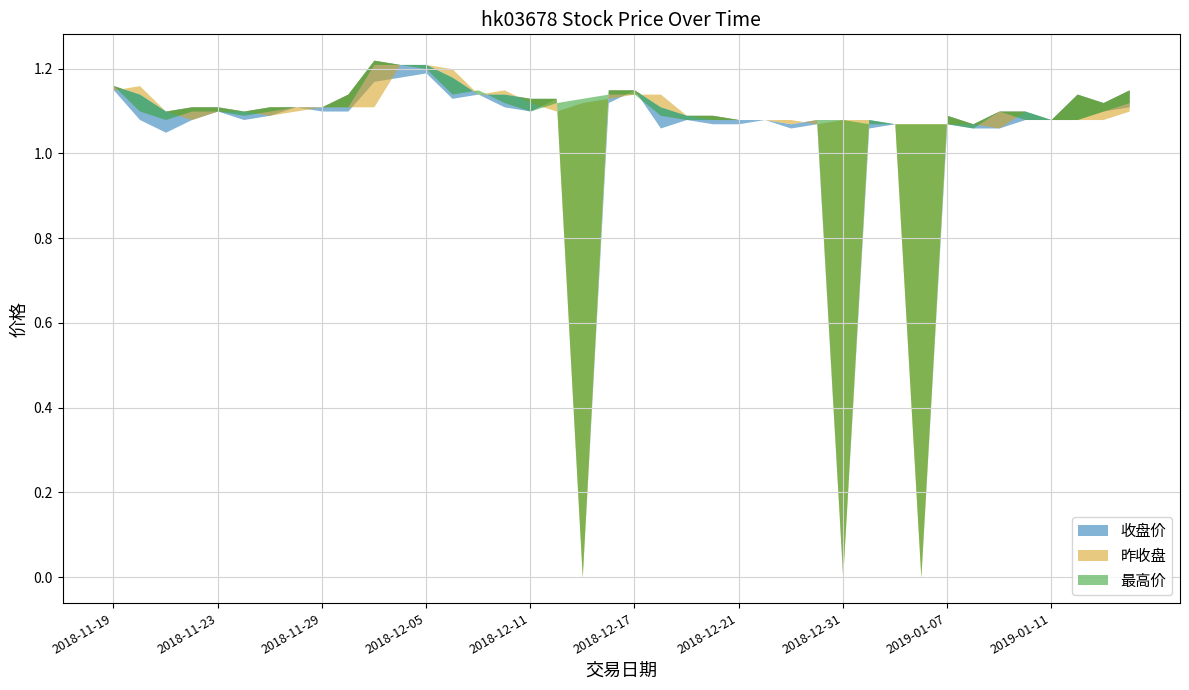

At which category is the sum across all series the highest?

2018-12-04